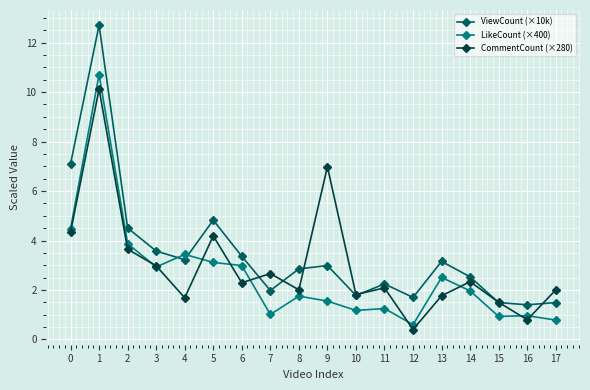

In CommentCount (×280), how many points are higher than both neighbors (excluding endpoints)?

6